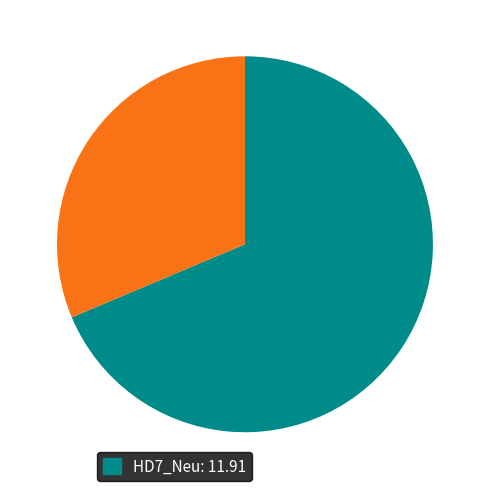

Does any single category account for the majority?

Yes